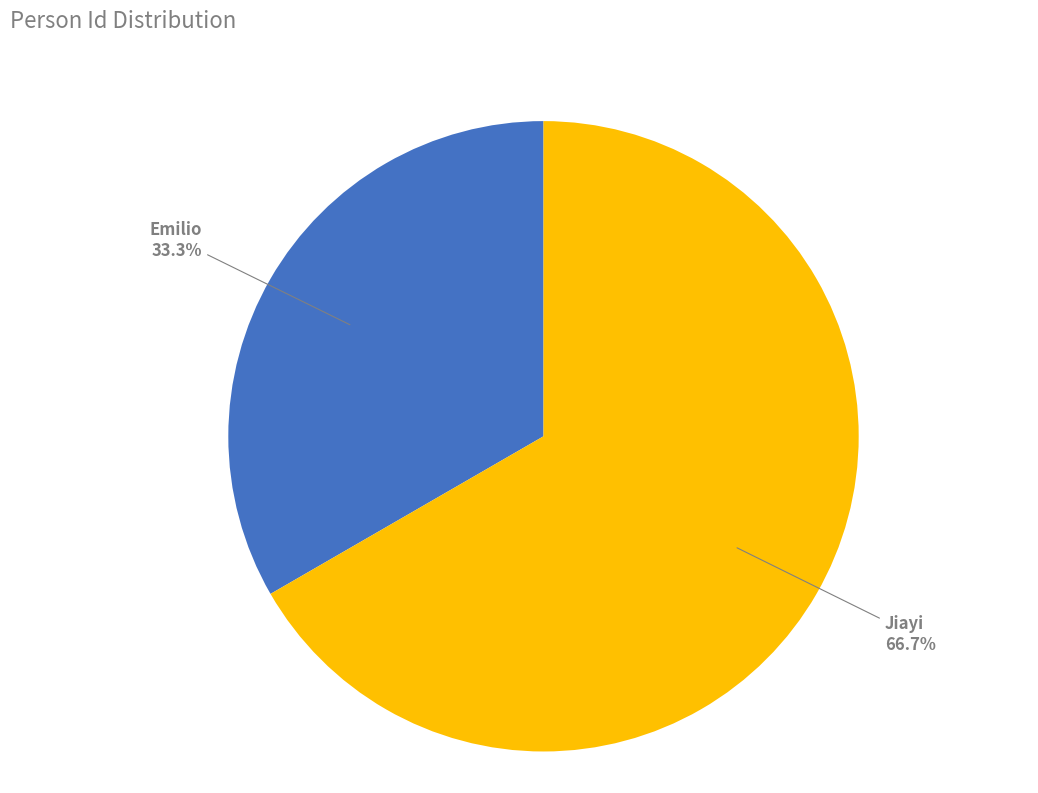

Is there any slice that represents more than half of the pie?

Yes